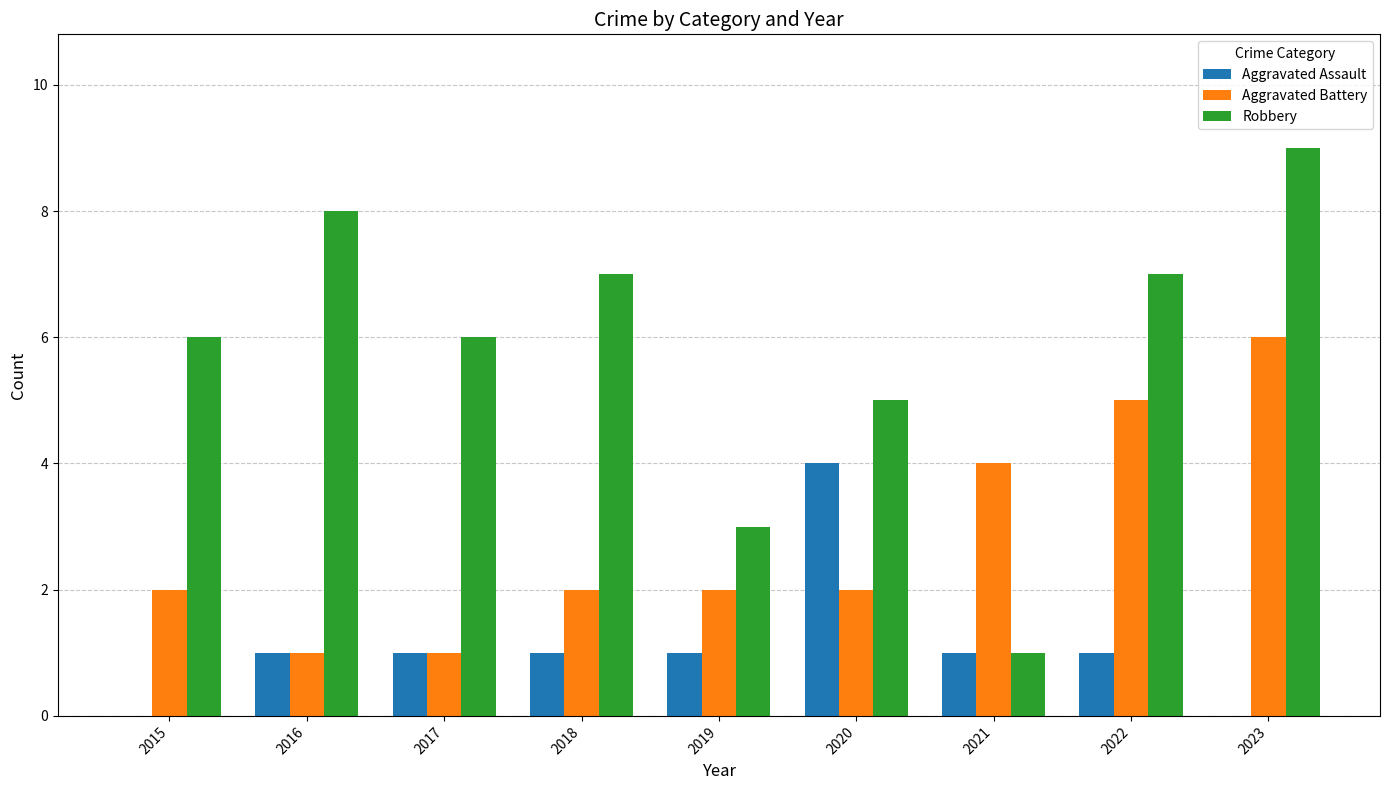

Which series changed the most between 2015 and 2020?

Aggravated Assault